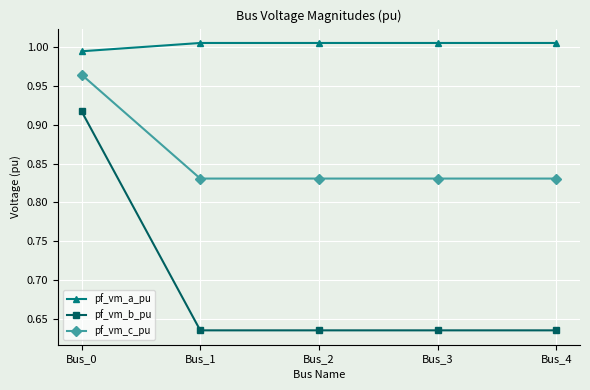

True or false: pf_vm_a_pu and pf_vm_c_pu cross at least once.

False